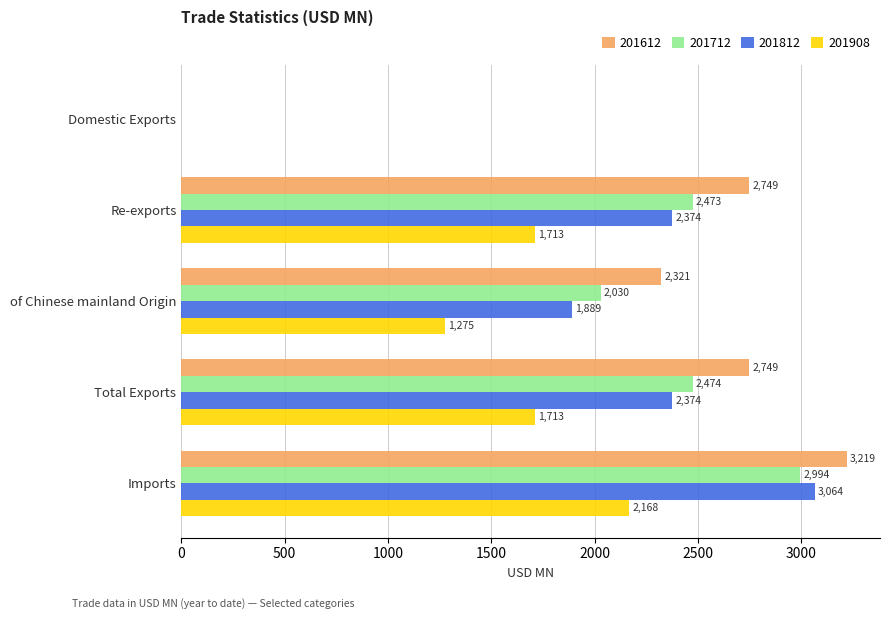

At which category is the sum across all series the highest?

Imports